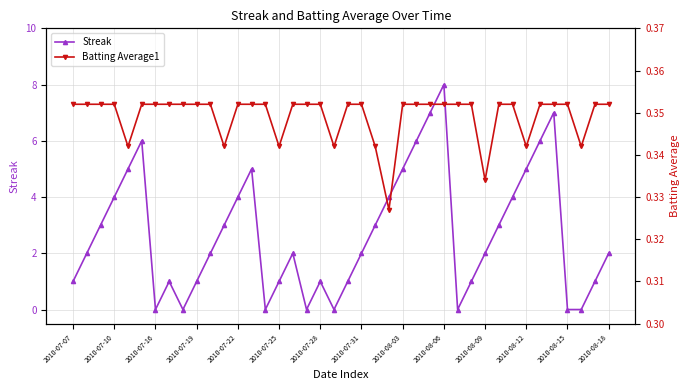

True or false: Streak has more than 0 interior local peaks.

True